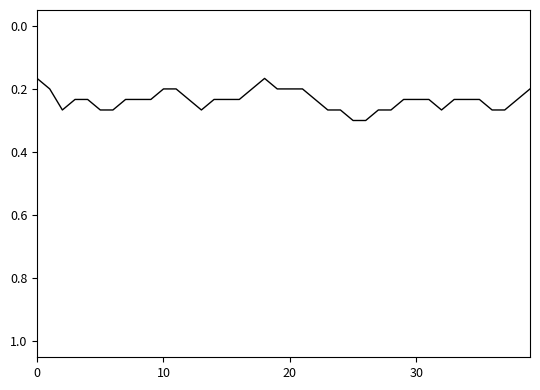

What is the greatest value displayed?

0.3